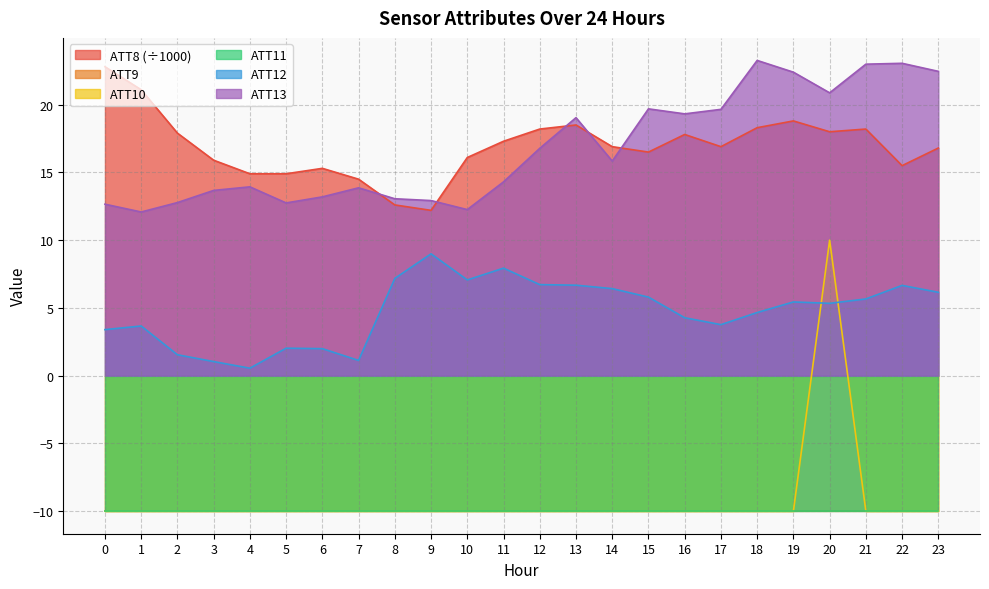

What is the difference between the highest and lowest values at 6?

25.3